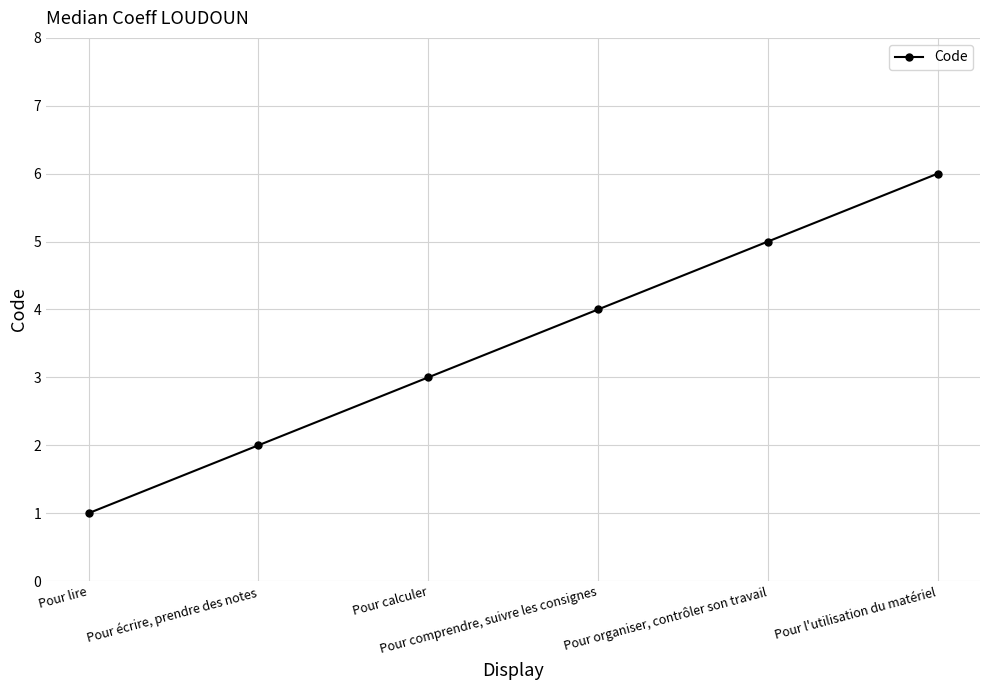

Reading left to right, list all the values displayed in this chart.

Pour lire=1	Pour écrire, prendre des notes=2	Pour calculer=3	Pour comprendre, suivre les consignes=4	Pour organiser, contrôler son travail=5	Pour l'utilisation du matériel=6